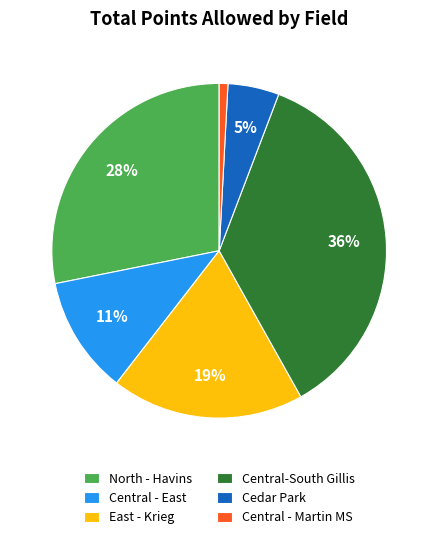

Does Central - Martin MS represent more than half of the total?

No